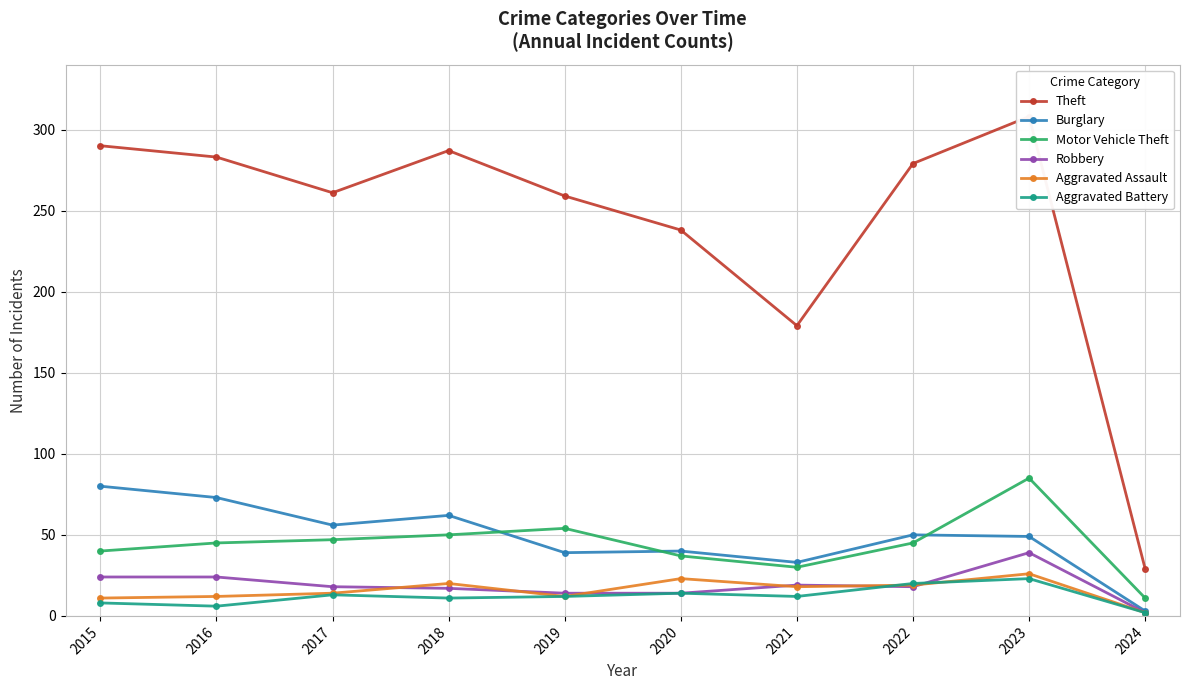

Rank the series at 2024 from highest to lowest value.

Theft, Motor Vehicle Theft, Burglary, Robbery, Aggravated Assault, Aggravated Battery